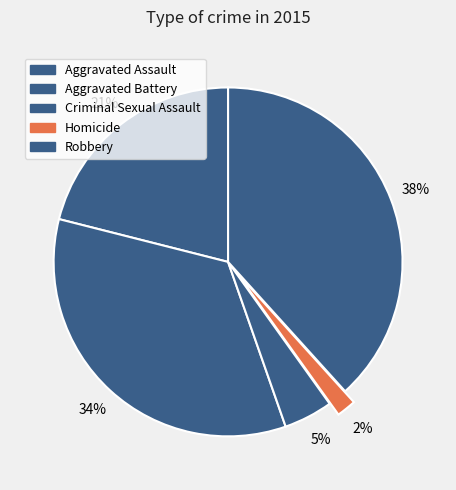

How many slices are in this pie chart?

5